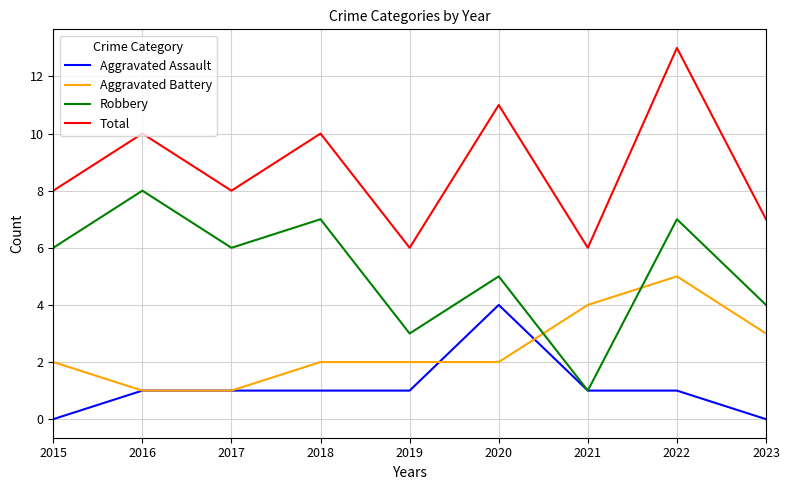

What is the greatest value displayed?

13